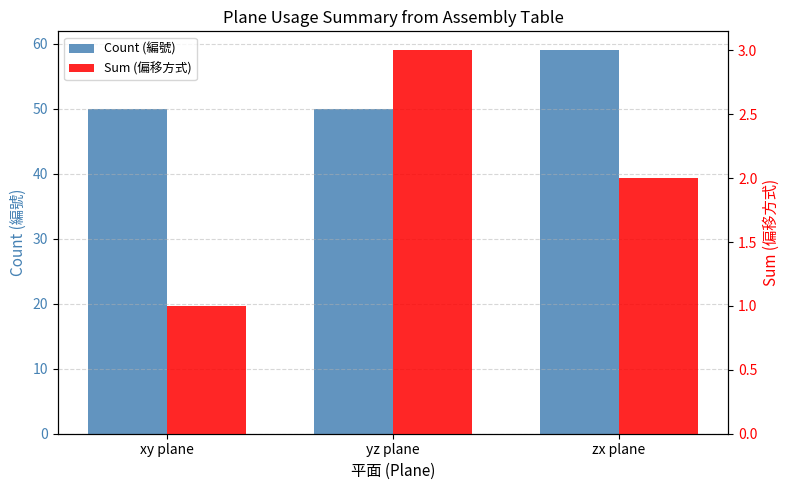

What is the spread (max minus min) of values at yz plane?

47